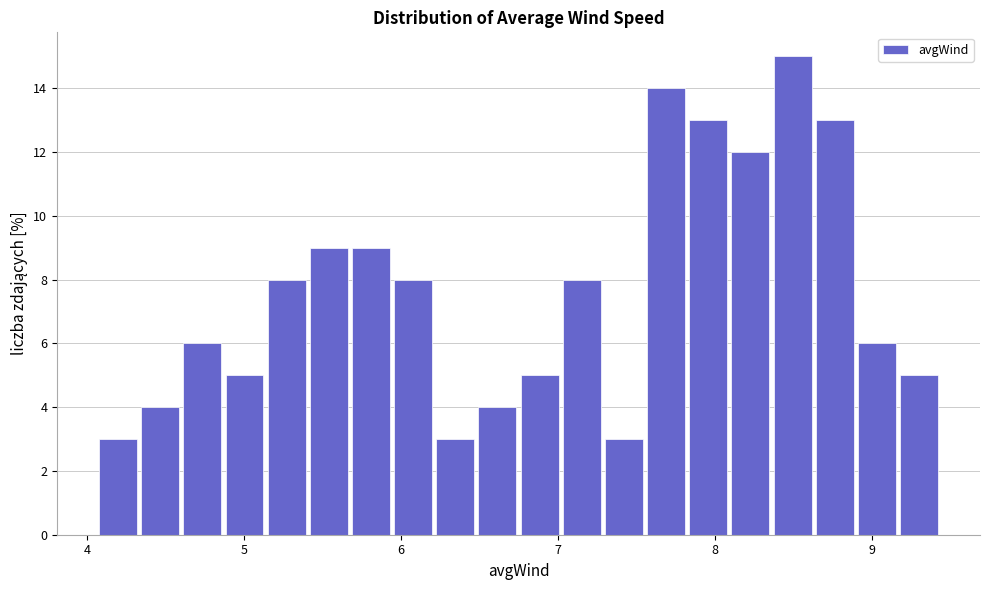

Read against the x-axis, roughly where is the centre of the tallest bar?

8.5